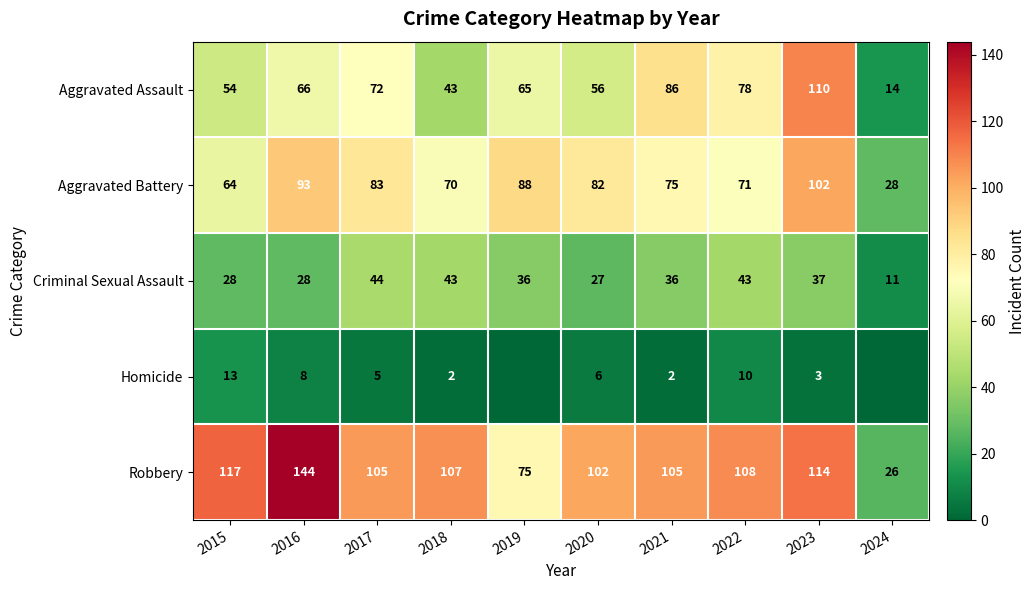

What is the spread (max minus min) of values at 2017?

100